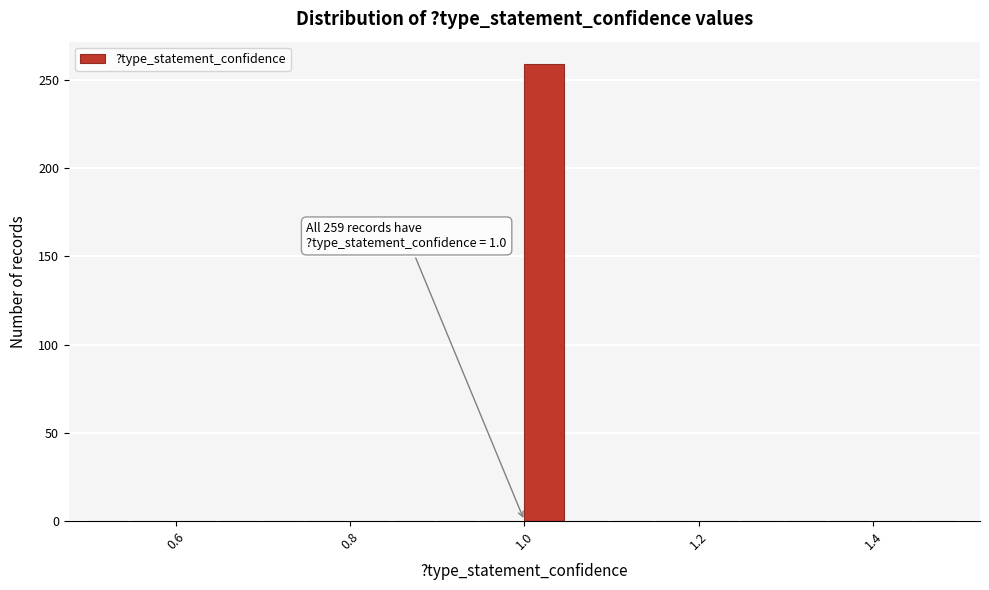

Read against the x-axis, roughly where is the centre of the tallest bar?

1.02